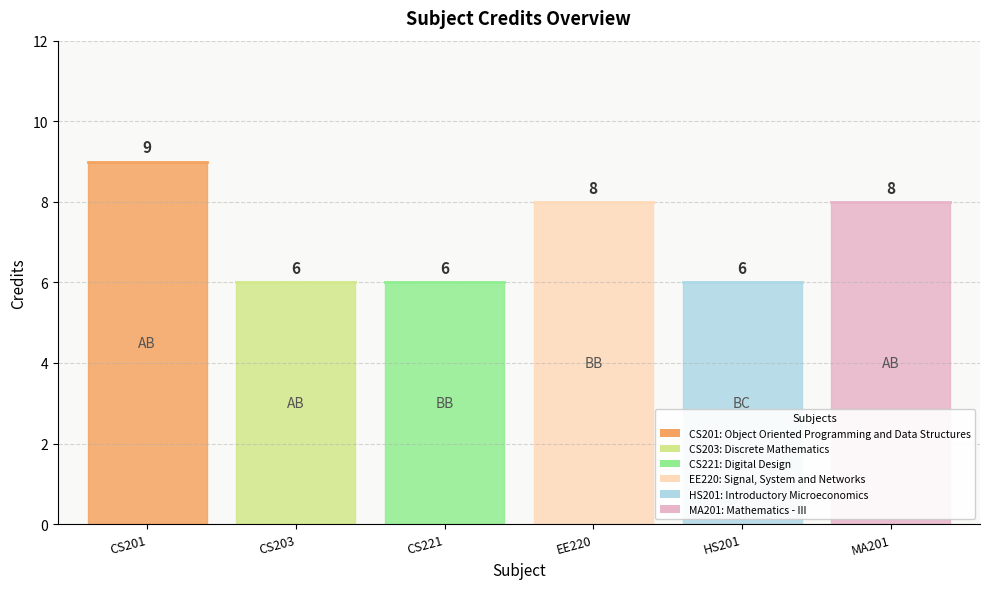

What is the smallest value displayed?

6